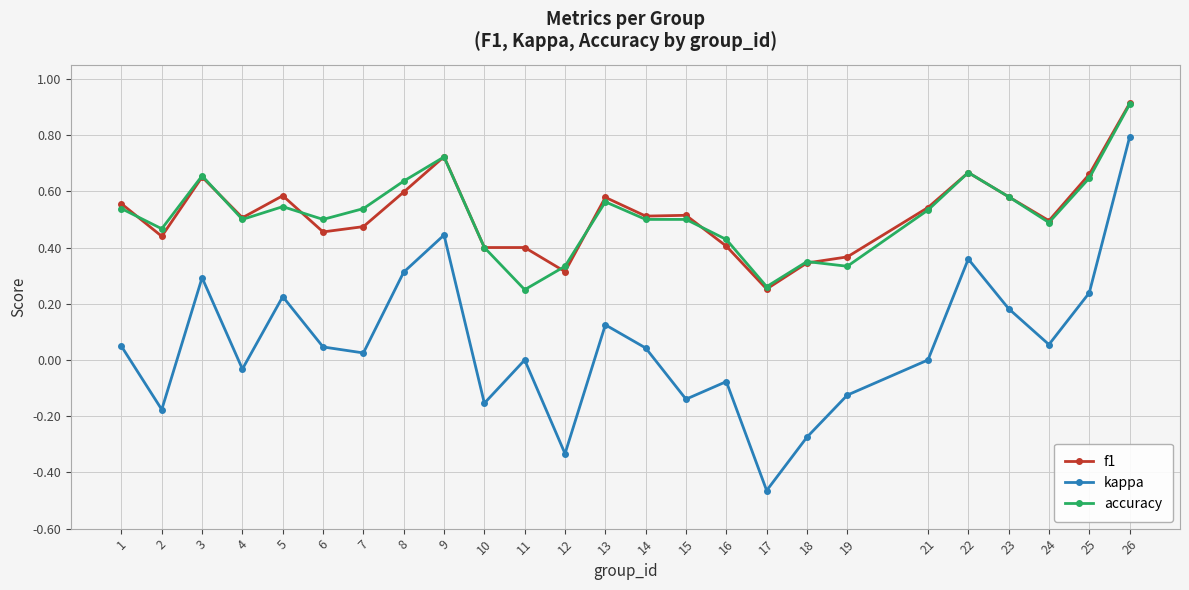

True or false: accuracy has a value of 0.5 at 1.

True